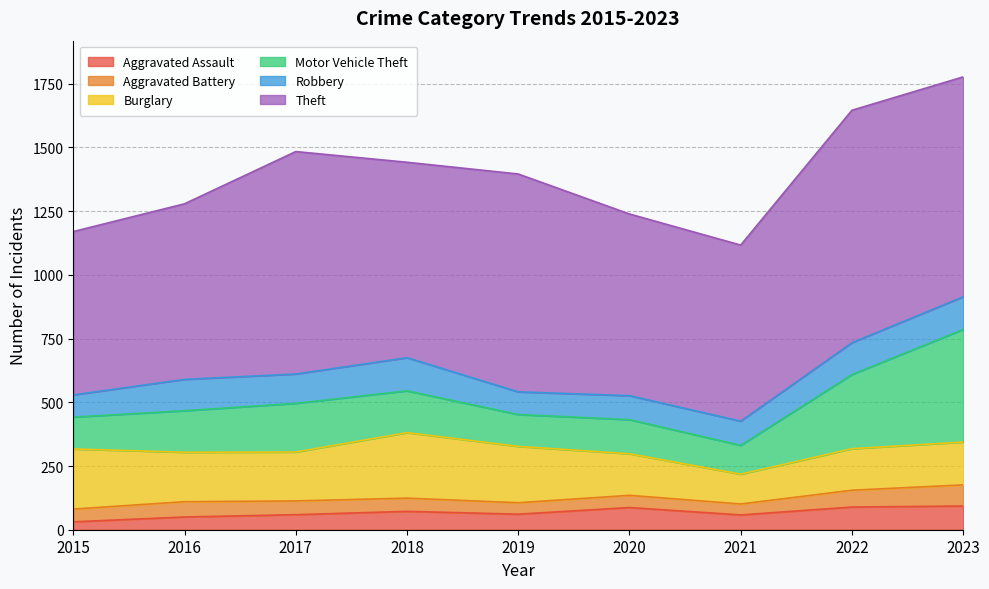

Which category has the lowest value across all series?

2015